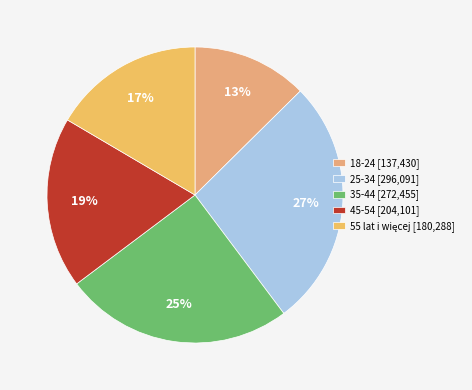

Between 35-44 and 25-34, which is larger?

25-34